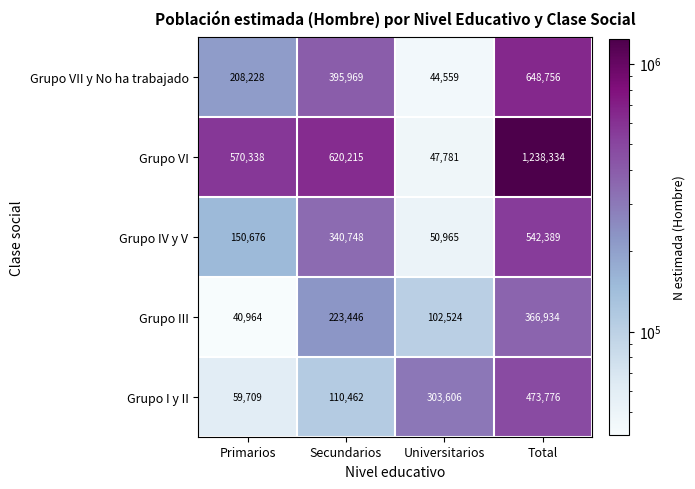

At which label is Grupo VI closest to 643057?

Secundarios